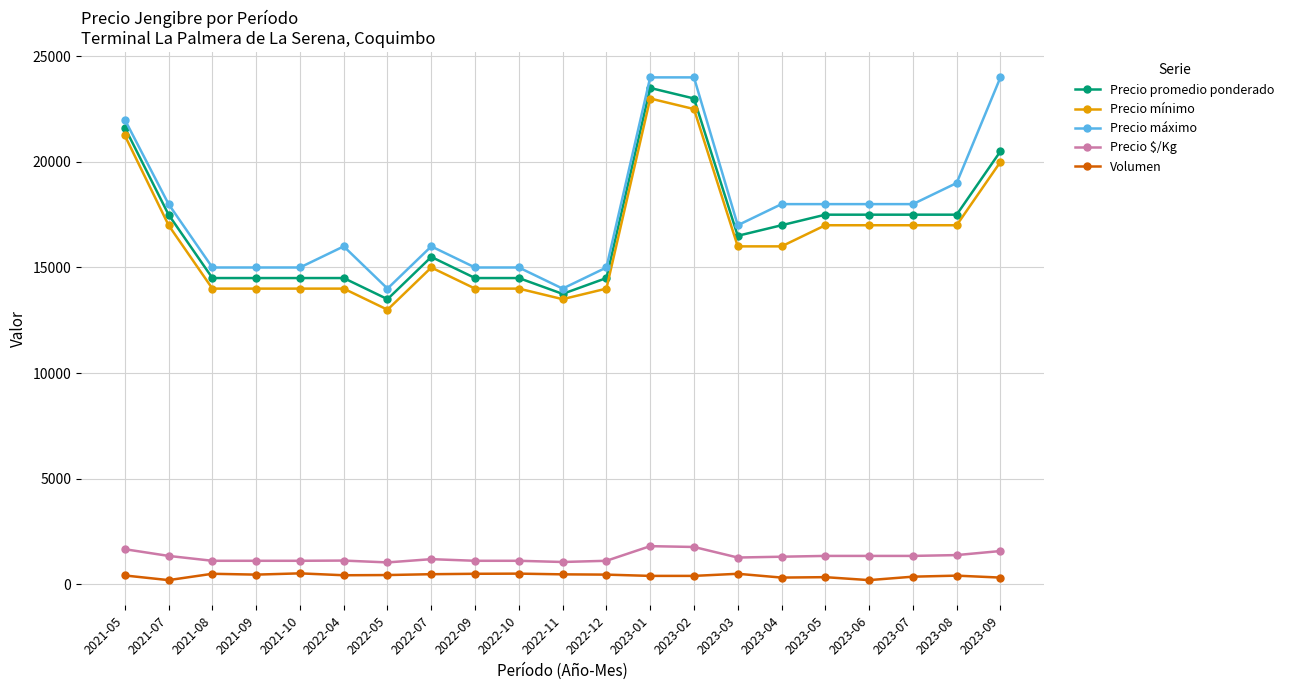

What are all the series names shown in the legend?

Precio promedio ponderado, Precio mínimo, Precio máximo, Precio $/Kg, Volumen